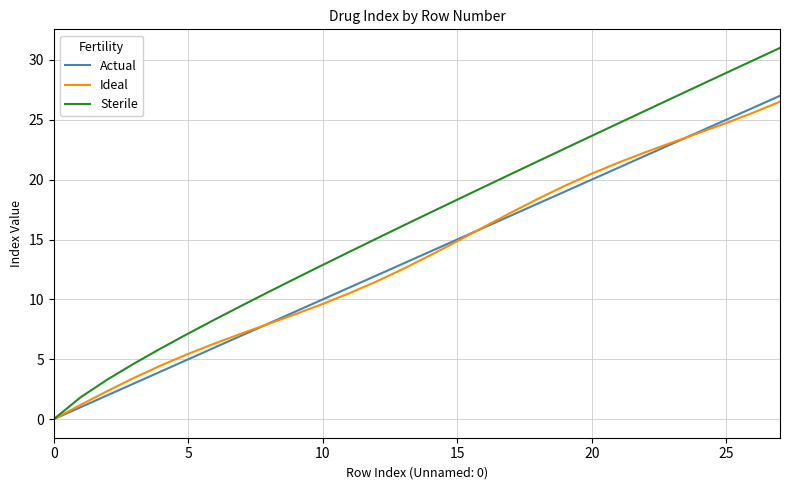

What is the maximum value for Sterile?

31.0